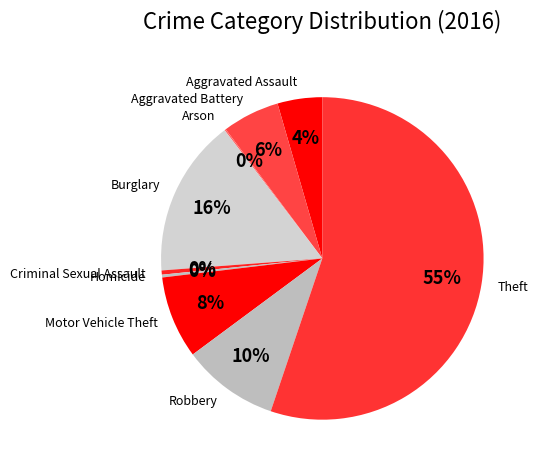

What is the largest slice in the pie chart?

Theft